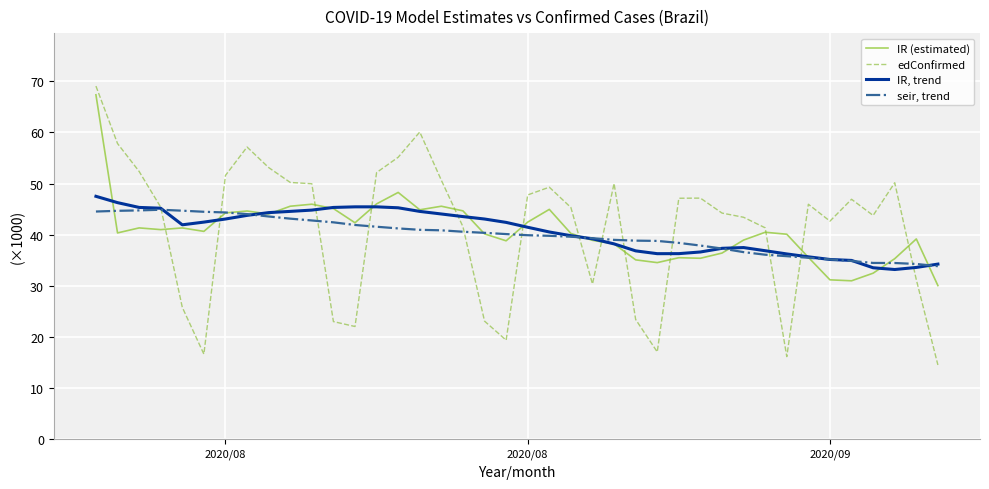

What is the lowest value of the IR (estimated) series?

30.1